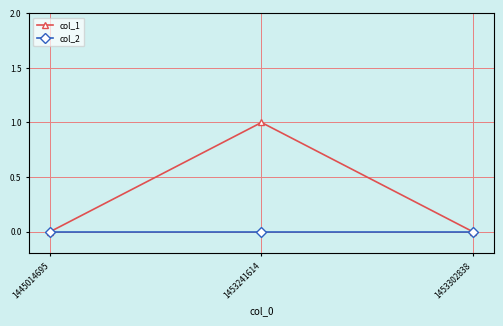

Reading left to right, list all the values displayed in this chart.

col_1: 1445014695=0	1453241614=1	1453302838=0
col_2: 1445014695=0	1453241614=0	1453302838=0